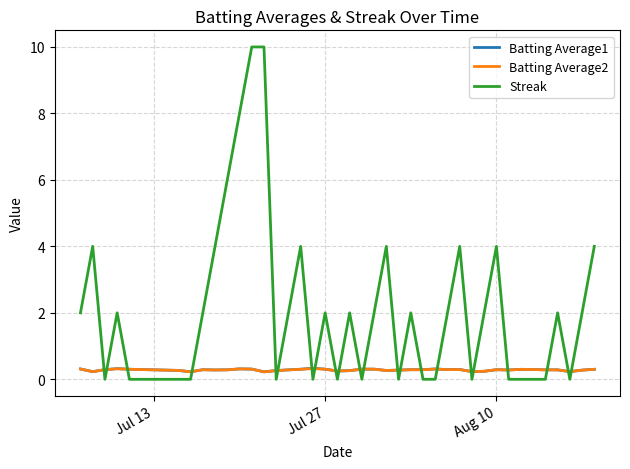

True or false: Batting Average2 and Streak intersect in this chart.

True